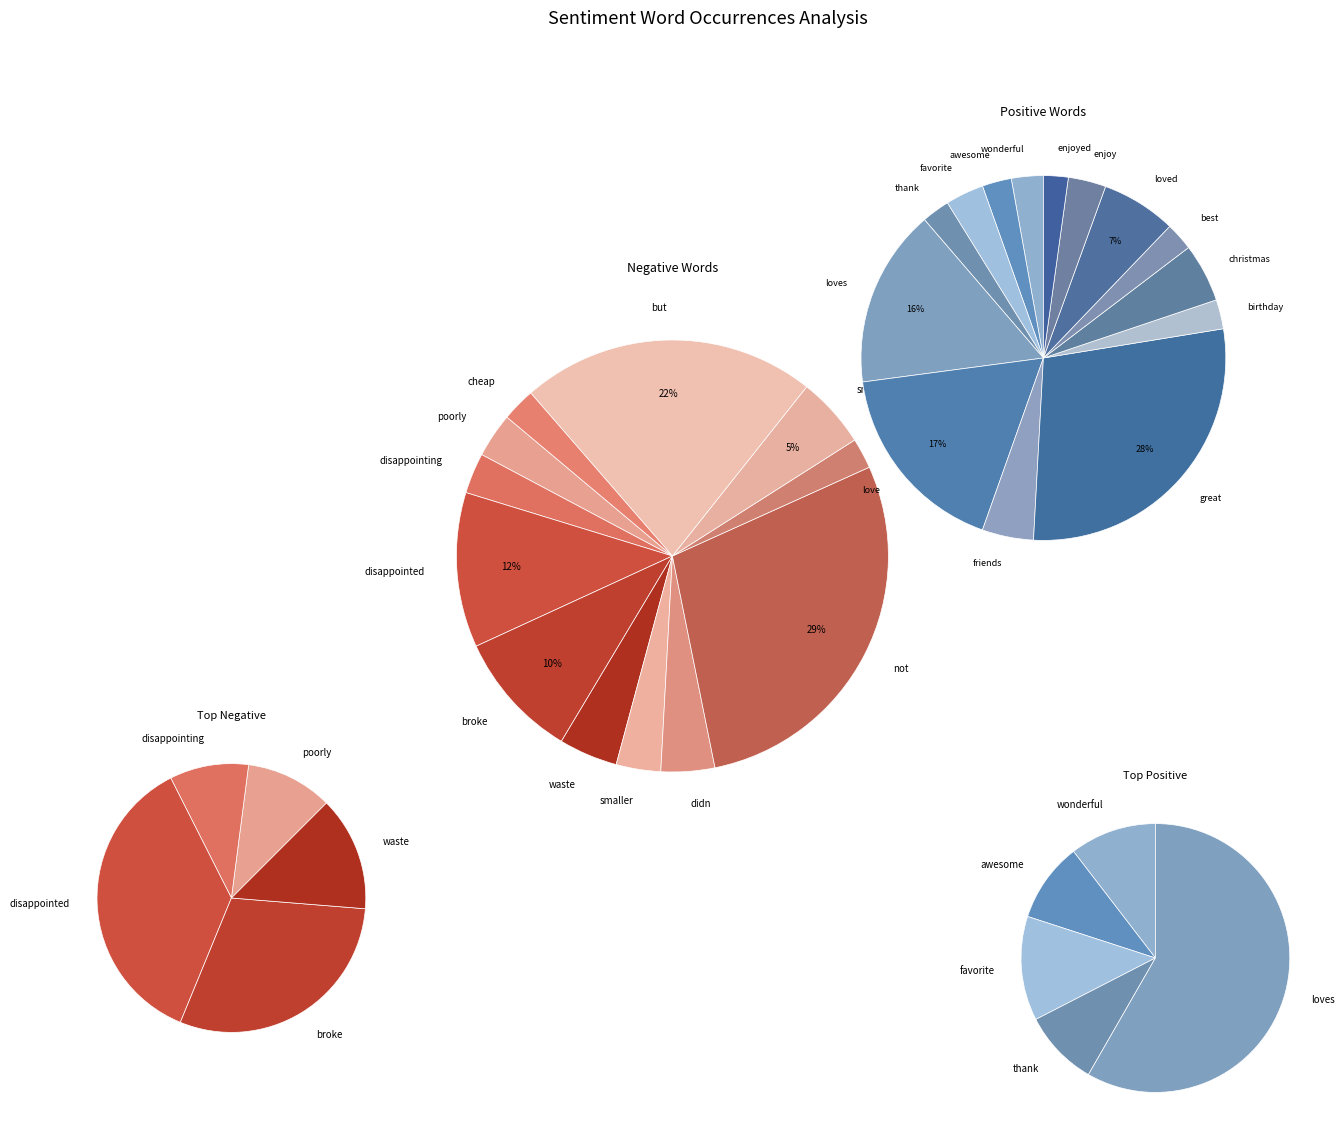

True or false: didn accounts for 17% of the total.

False